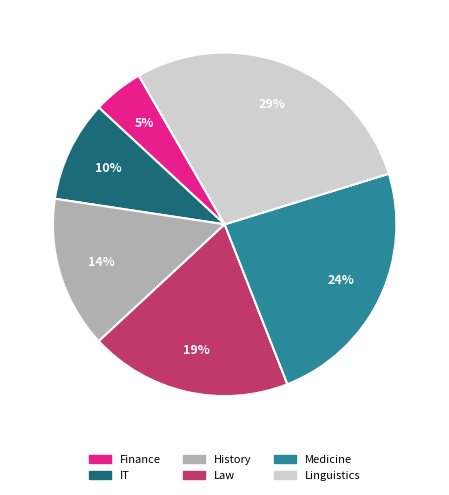

To the nearest percent, what is the difference between the largest and smallest slice percentages?

24%